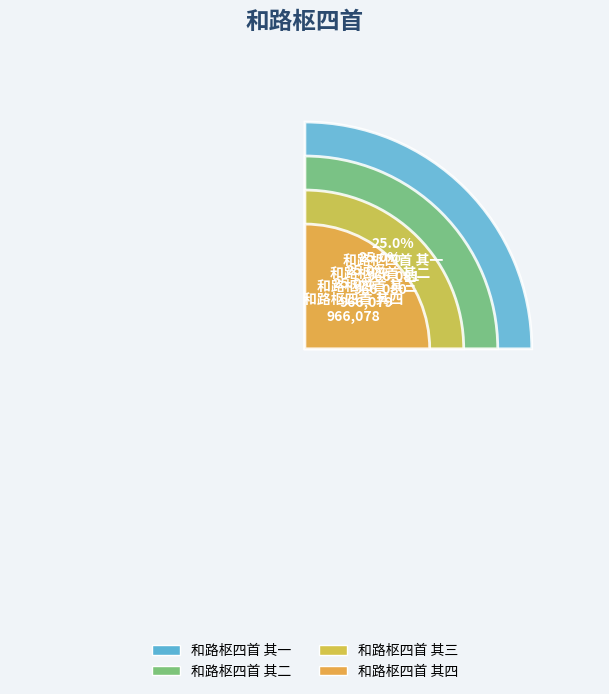

What percentage is NOT represented by 和路枢四首 其三?

75.0%